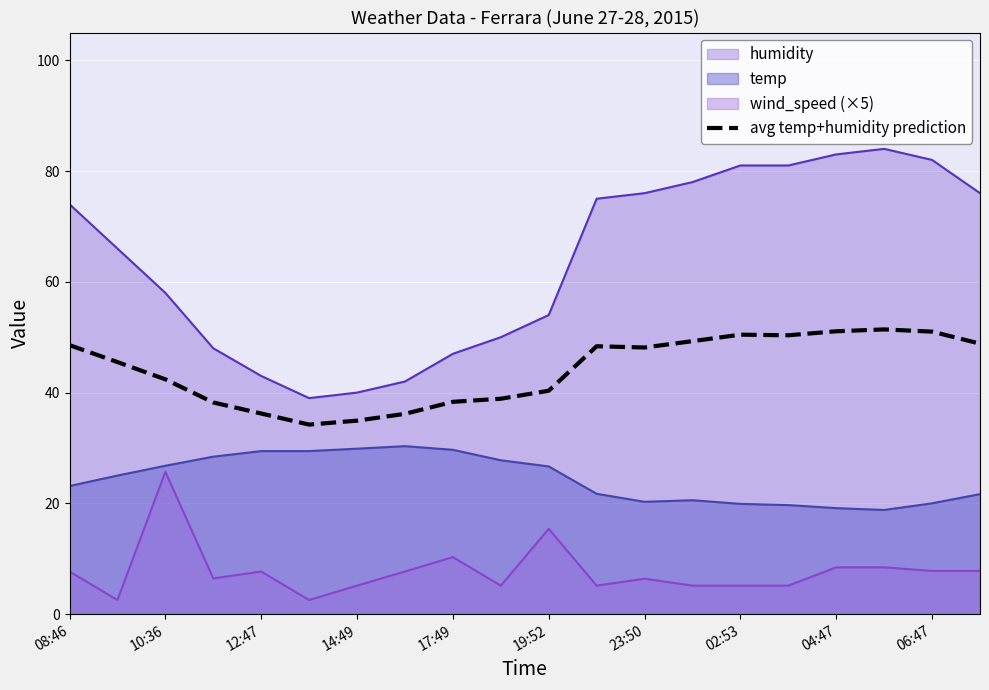

How many lines are shown in the chart?

4